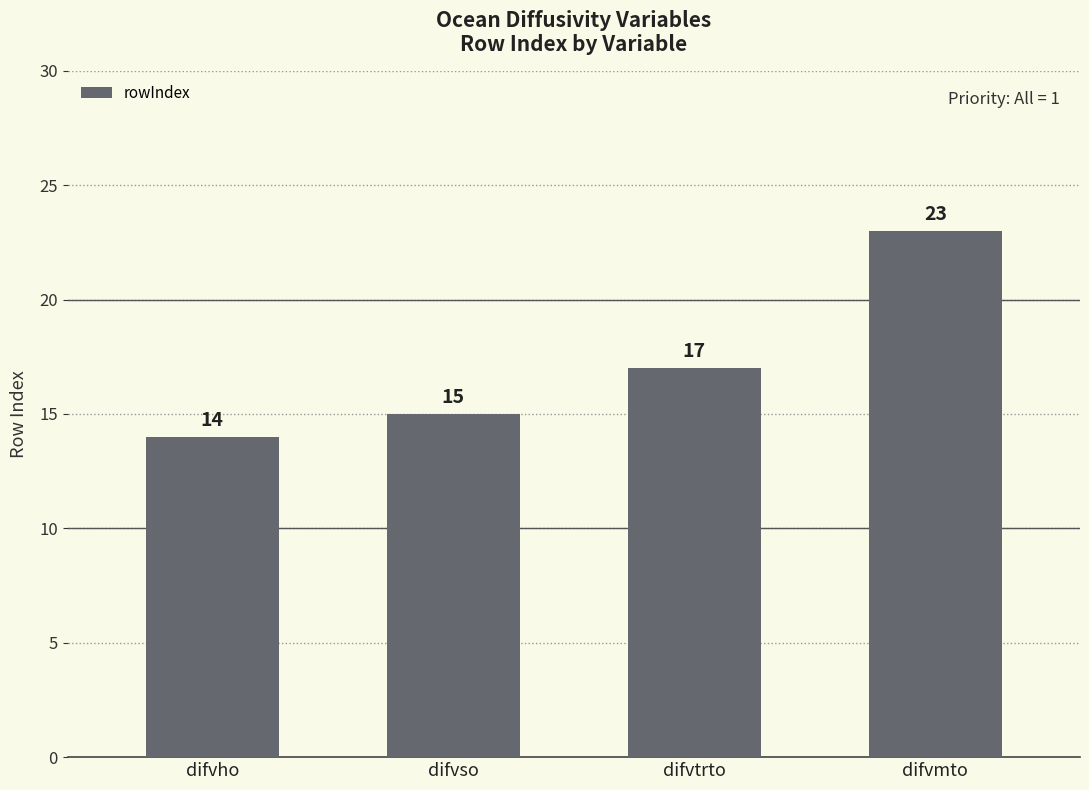

How many values are below 17?

2